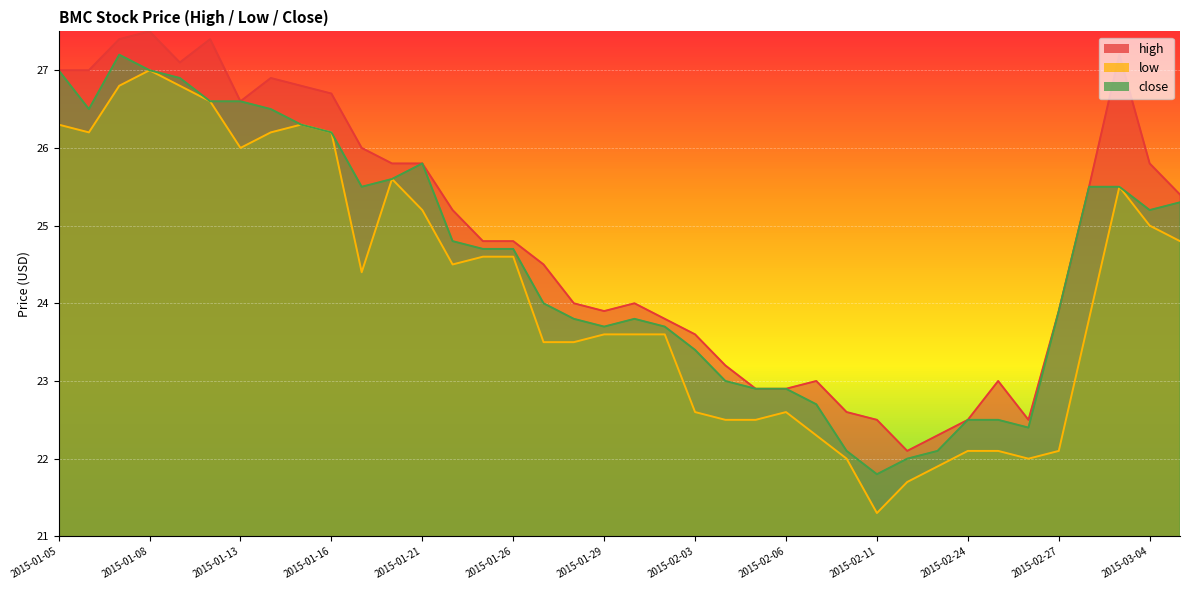

What position from the right is 2015-01-13?

32